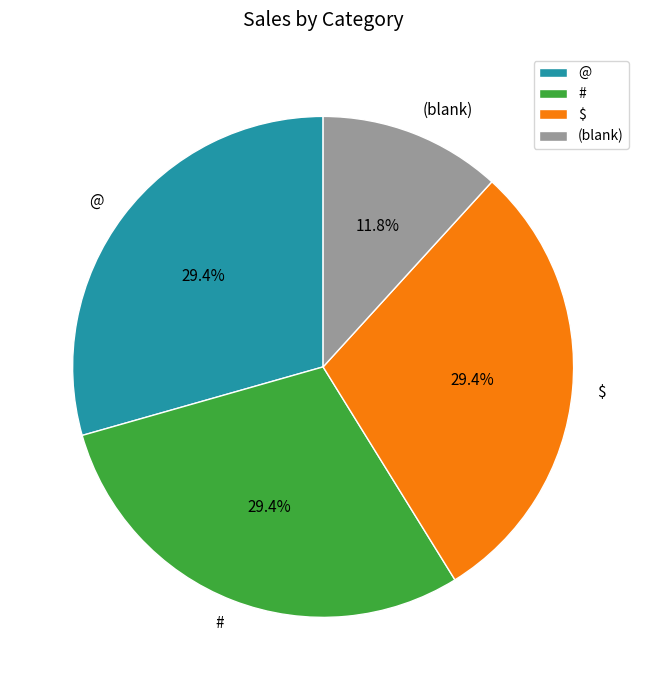

True or false: # accounts for 44% of the total.

False